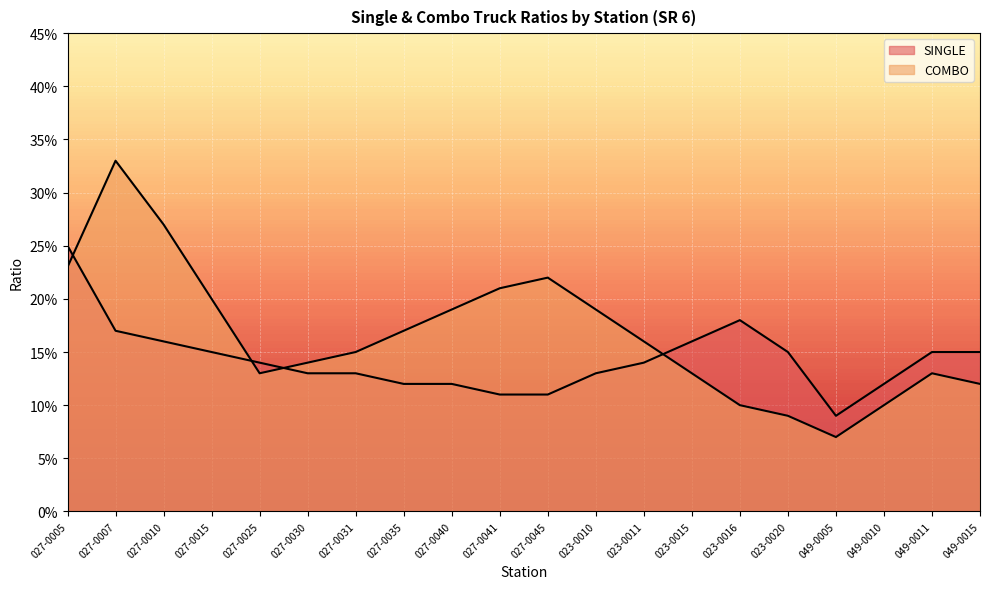

Which category has the lowest value across all series?

049-0005